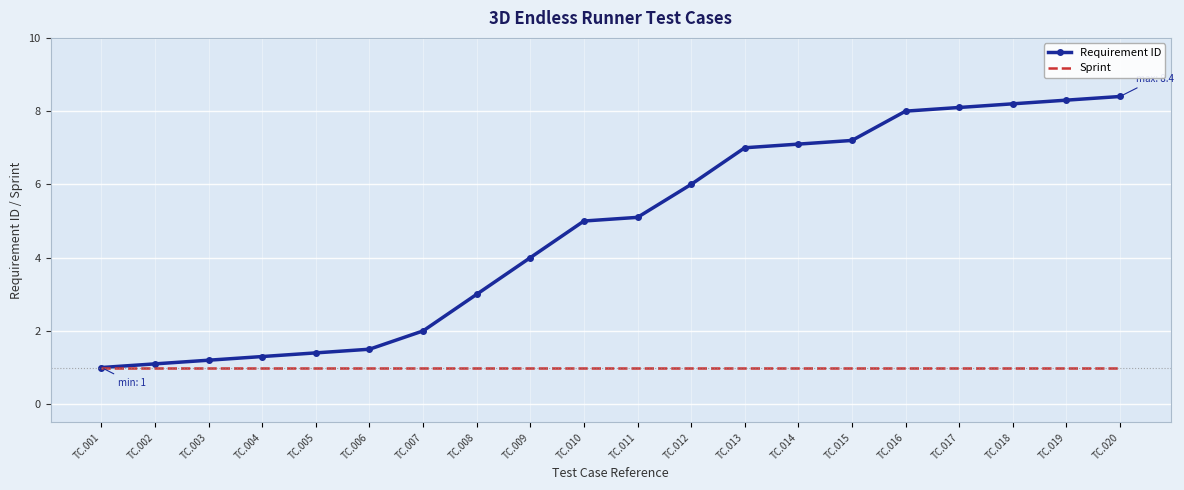

List the labels in order of Requirement ID value, largest first.

TC.020, TC.019, TC.018, TC.017, TC.016, TC.015, TC.014, TC.013, TC.012, TC.011, TC.010, TC.009, TC.008, TC.007, TC.006, TC.005, TC.004, TC.003, TC.002, TC.001